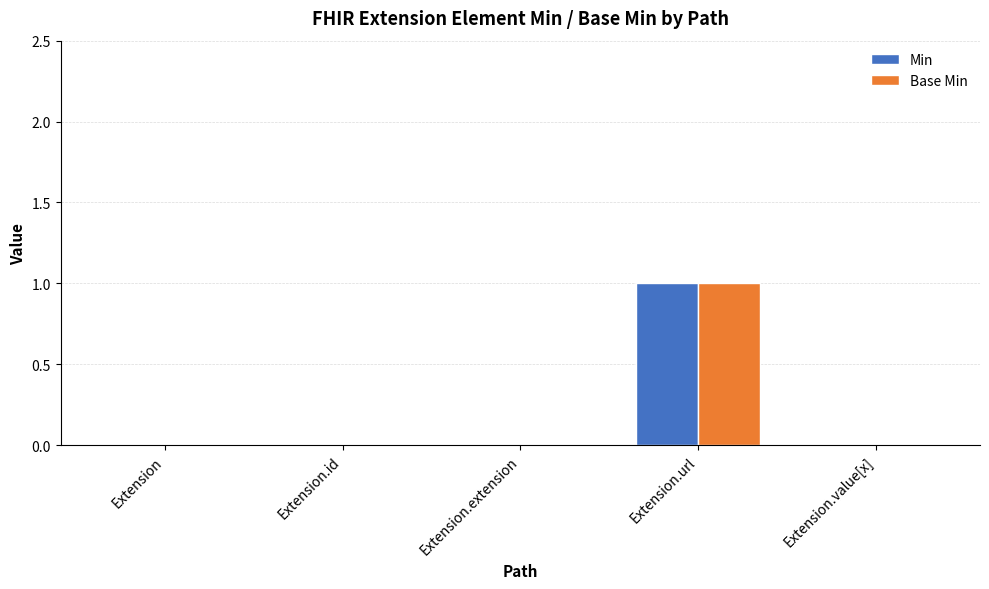

What are all the series names shown in the legend?

Min, Base Min